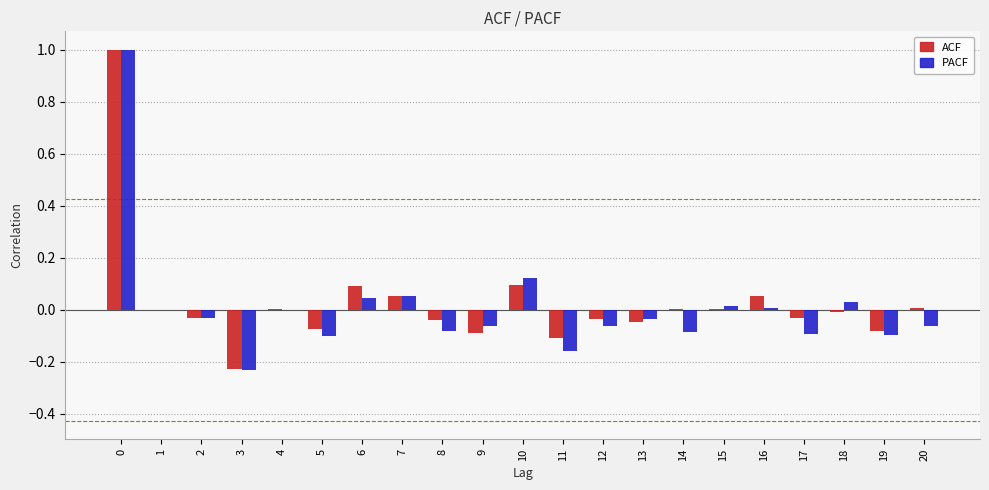

Is the value of PACF at 16 greater than the value of ACF at 17?

Yes